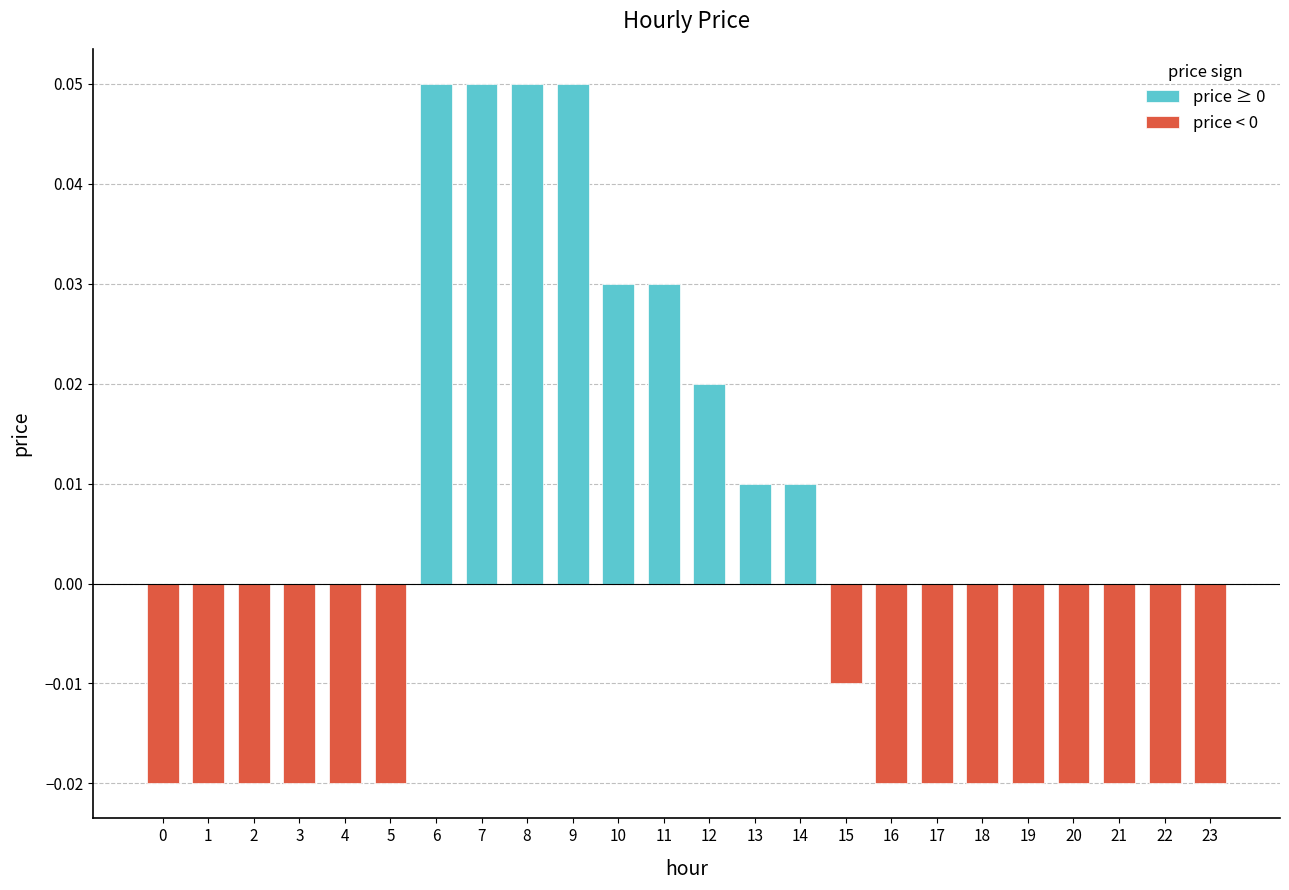

Reading left to right, transcribe all the data shown in this chart.

0=-0.0	1=-0.0	2=-0.0	3=-0.0	4=-0.0	5=-0.0	6=0.1	7=0.1	8=0.1	9=0.1	10=0.0	11=0.0	12=0.0	13=0.0	14=0.0	15=-0.0	16=-0.0	17=-0.0	18=-0.0	19=-0.0	20=-0.0	21=-0.0	22=-0.0	23=-0.0